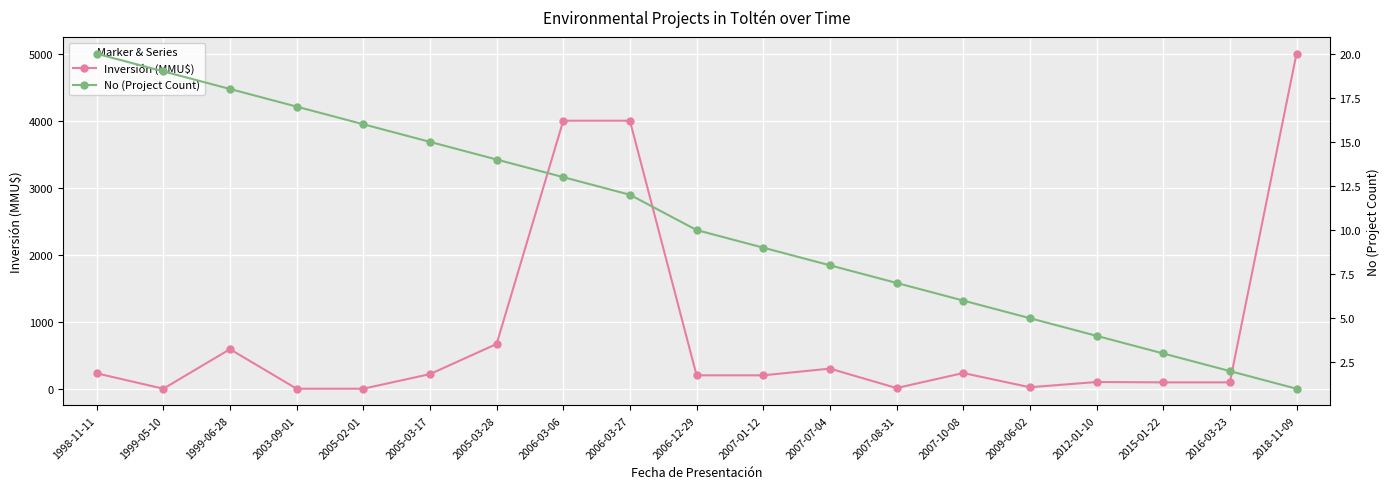

Between which two adjacent categories do Inversión (MMU$) and No (Project Count) first intersect?

1998-11-11 and 1999-05-10